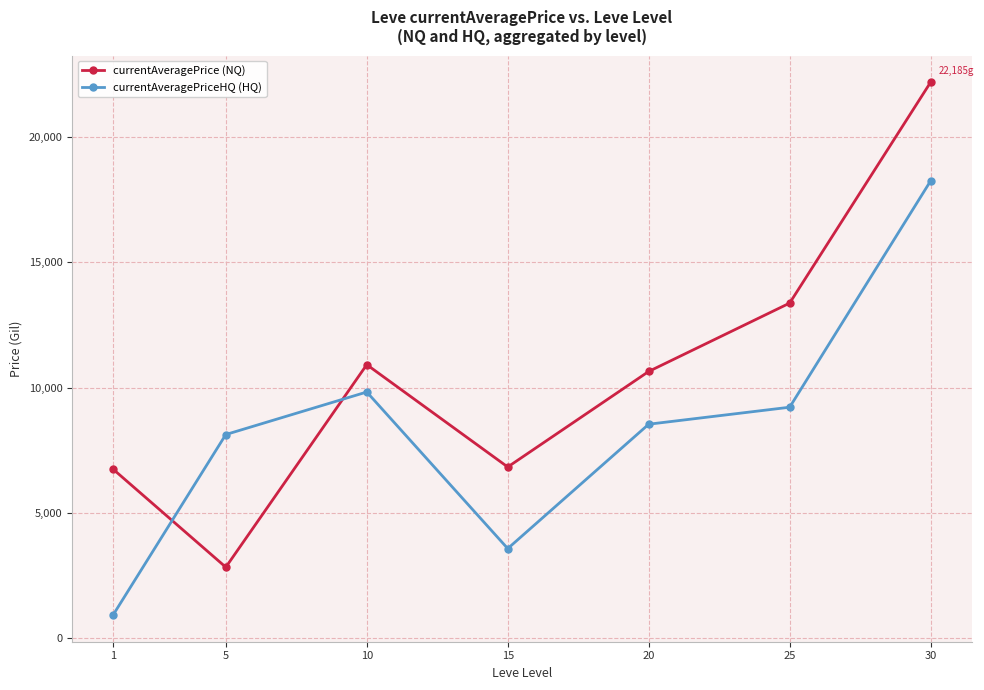

What is the value of the currentAveragePriceHQ (HQ) point at the 7th from the left?

18247.7